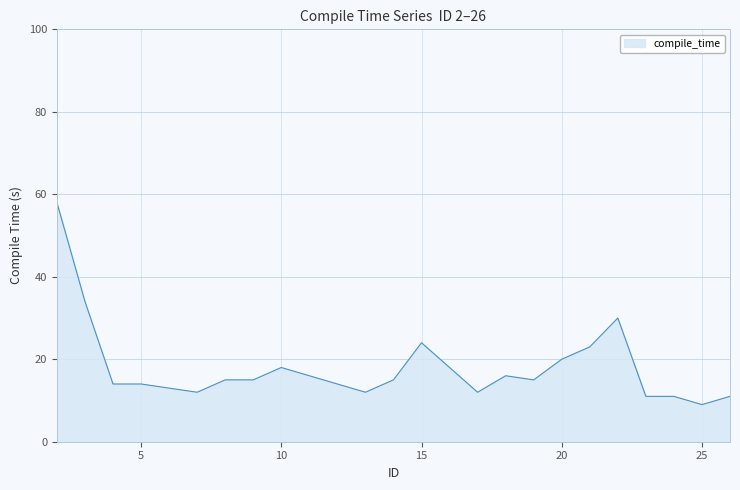

What is the difference between the maximum and minimum values?

49